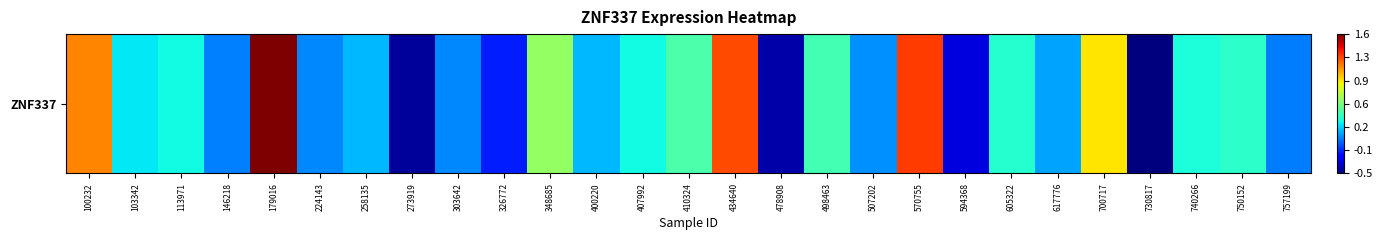

What is the change in value from 179016 to 478908?

-2.0